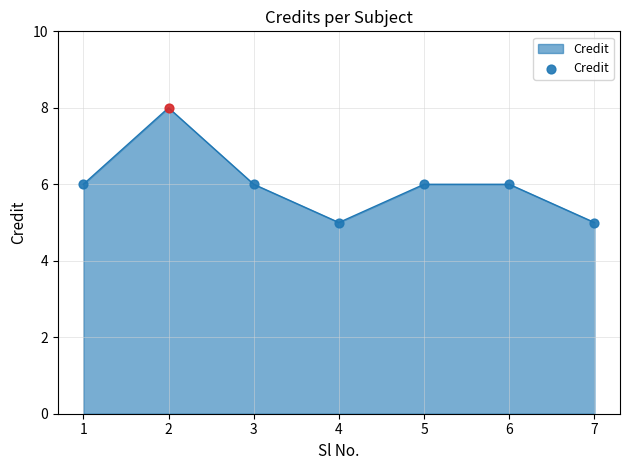

Approximately how many times larger is the value at 3 compared to 1?

1.0